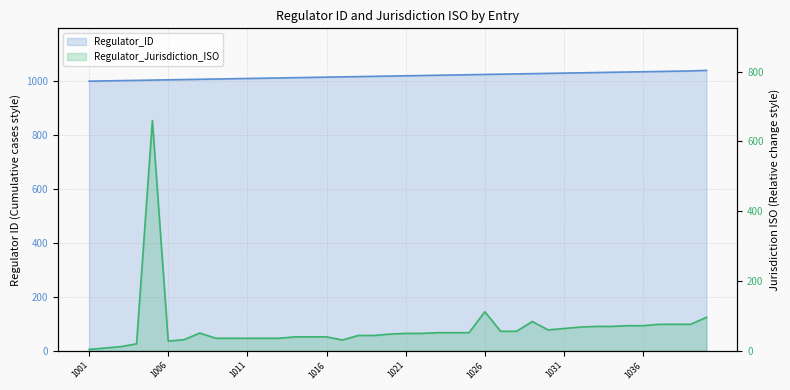

What are all the series names shown in the legend?

Regulator_ID, Regulator_Jurisdiction_ISO